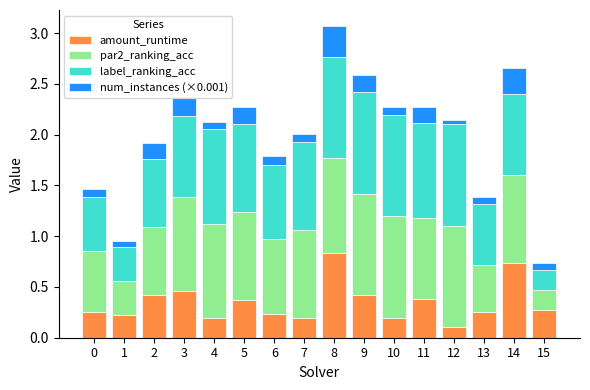

The value of amount_runtime at 9 is 0.2. True or false?

False